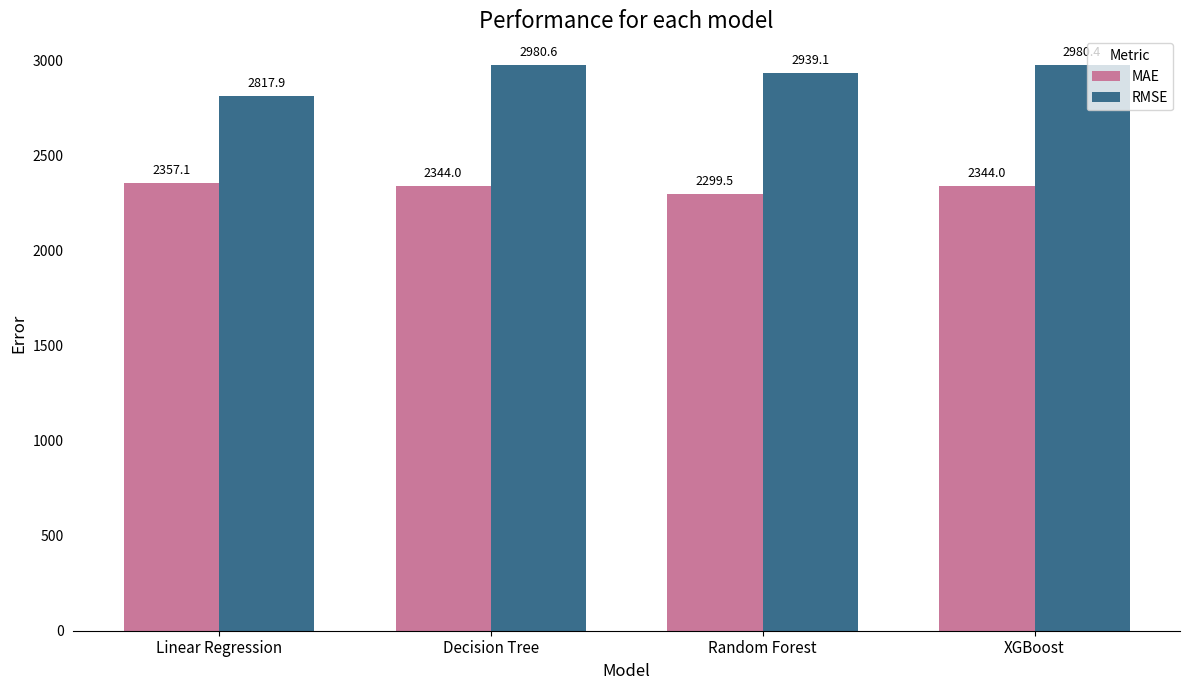

Which series has the largest total across all categories?

RMSE